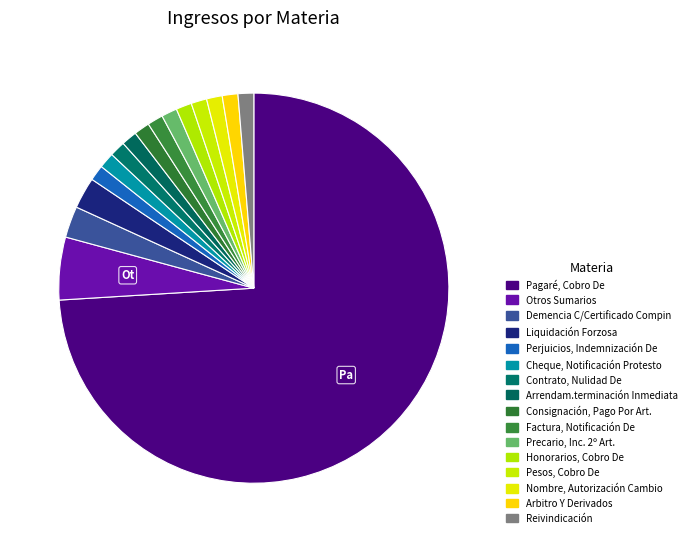

To the nearest percent, what is the average slice percentage?

6%